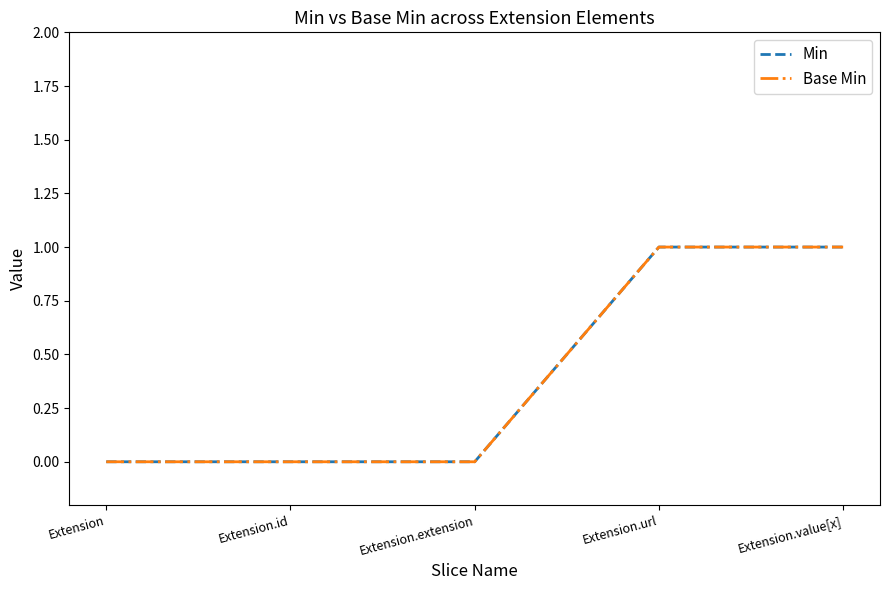

Reading right to left, transcribe all the data shown in this chart.

Min: 1	1	0	0	0
Base Min: 1	1	0	0	0